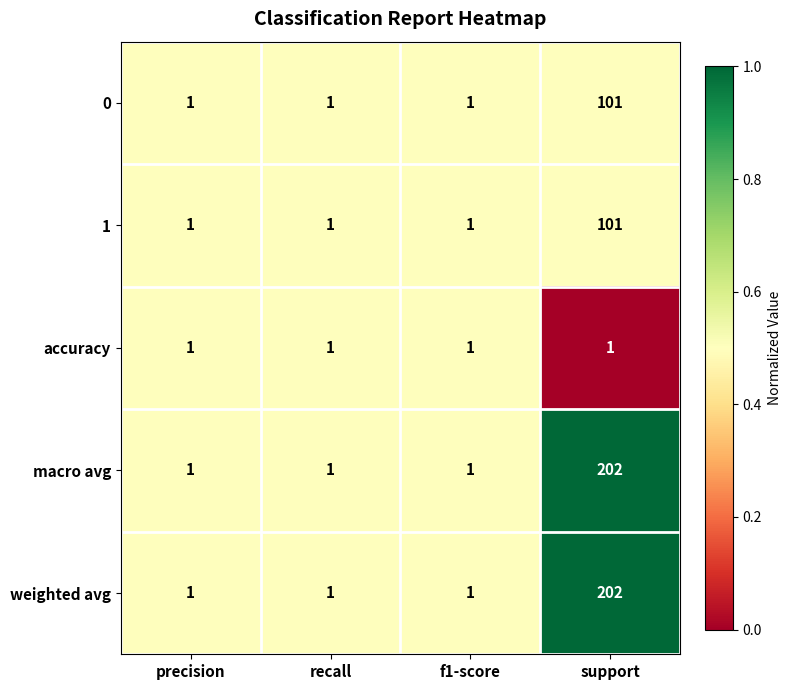

How many data points in 0 are above 1?

1